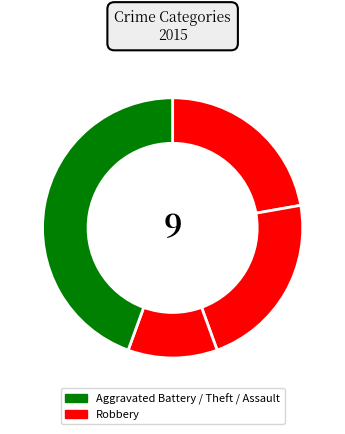

Count the number of slices in the pie.

4